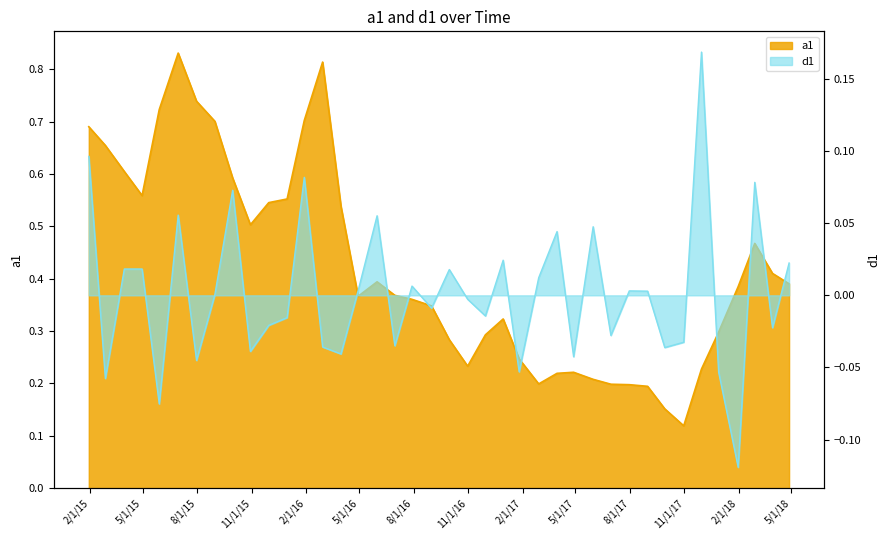

The value of a1 at 2017-11-30 is 0.2. True or false?

True